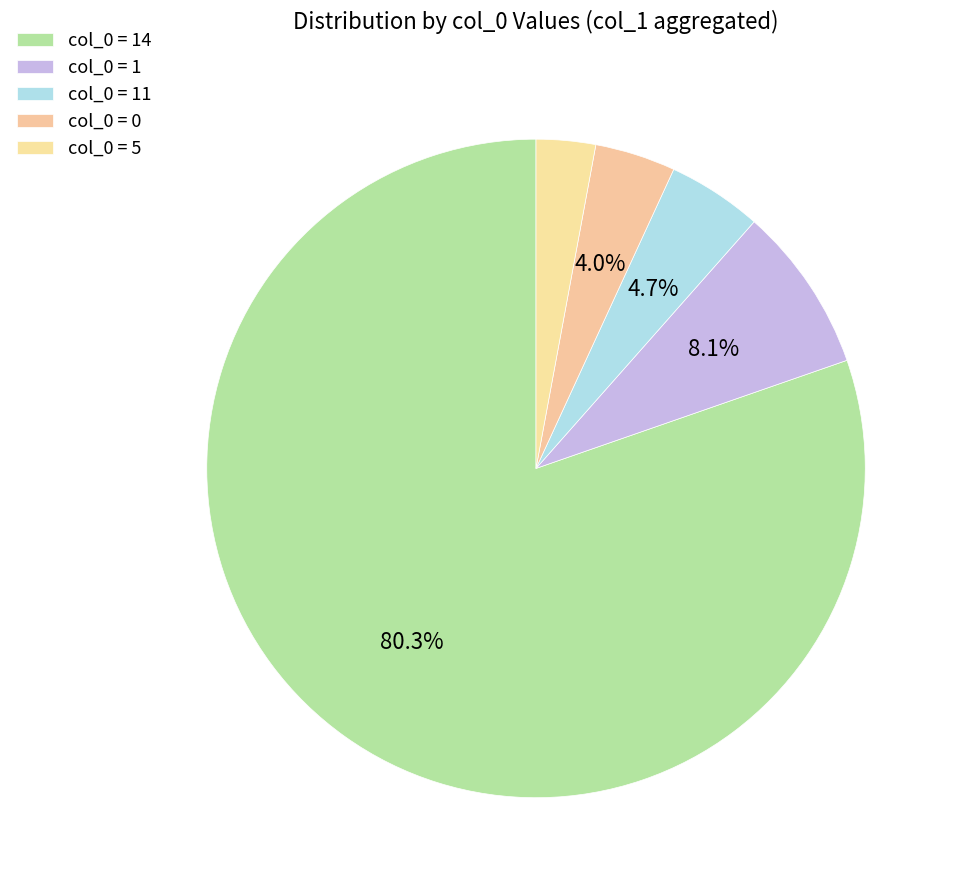

How many slices are in this pie chart?

5